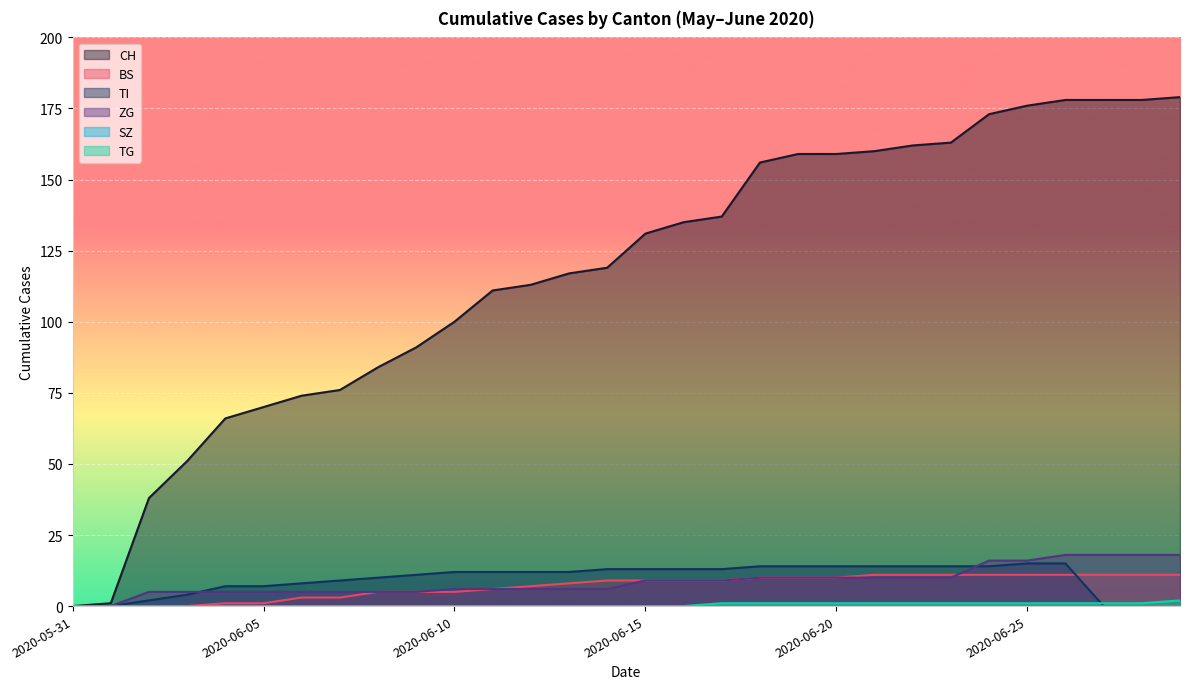

What value does the BS series have at 2020-06-12?

7